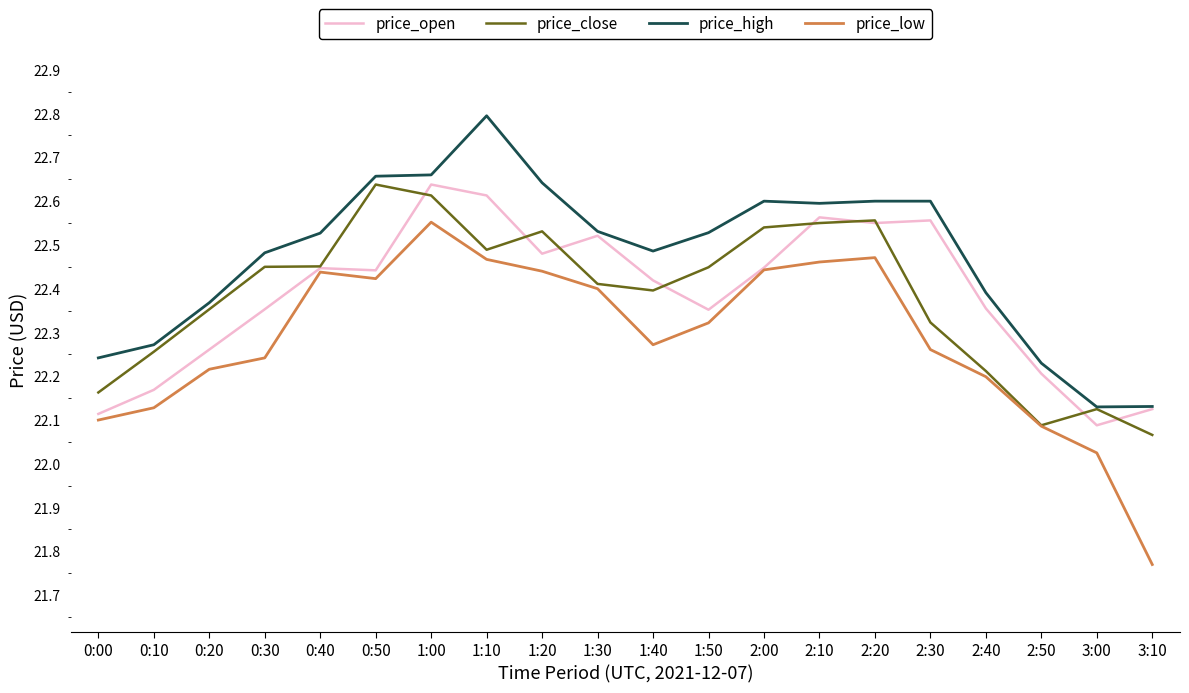

Where is price_low nearest to the value 22?

3:00